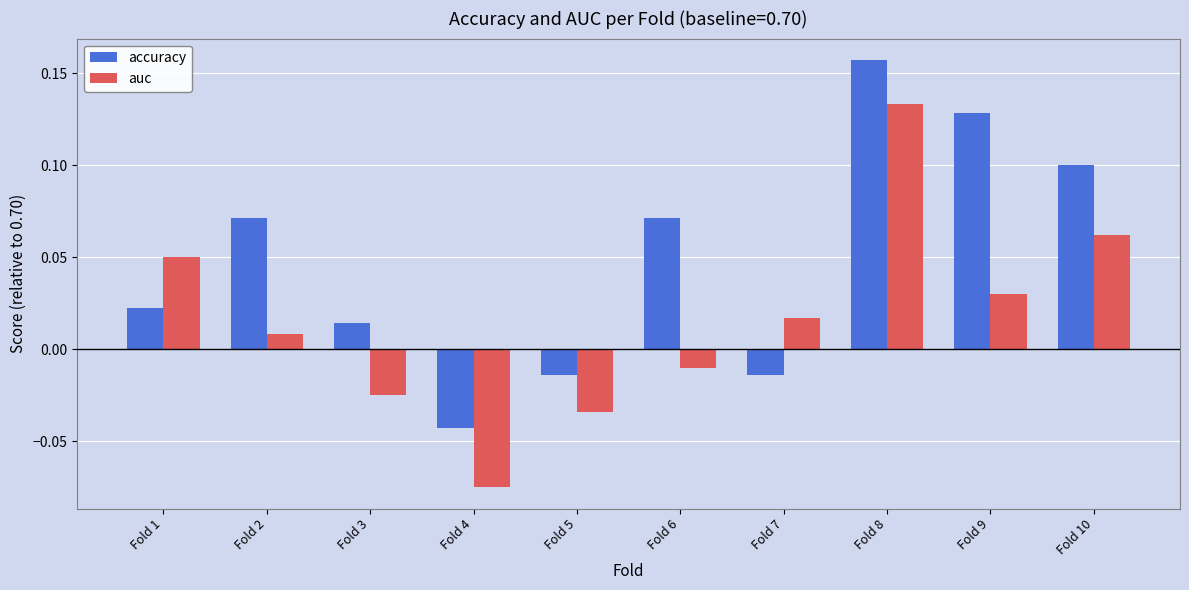

Which series changed the most between Fold 3 and Fold 10?

auc